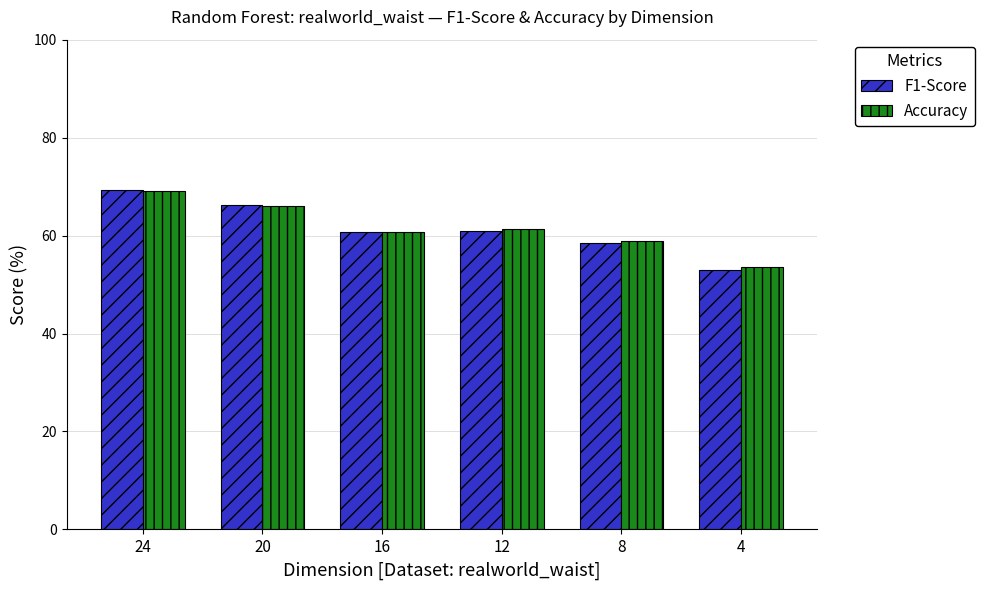

Is the value of Accuracy at 12 greater than the value of F1-Score at 20?

No